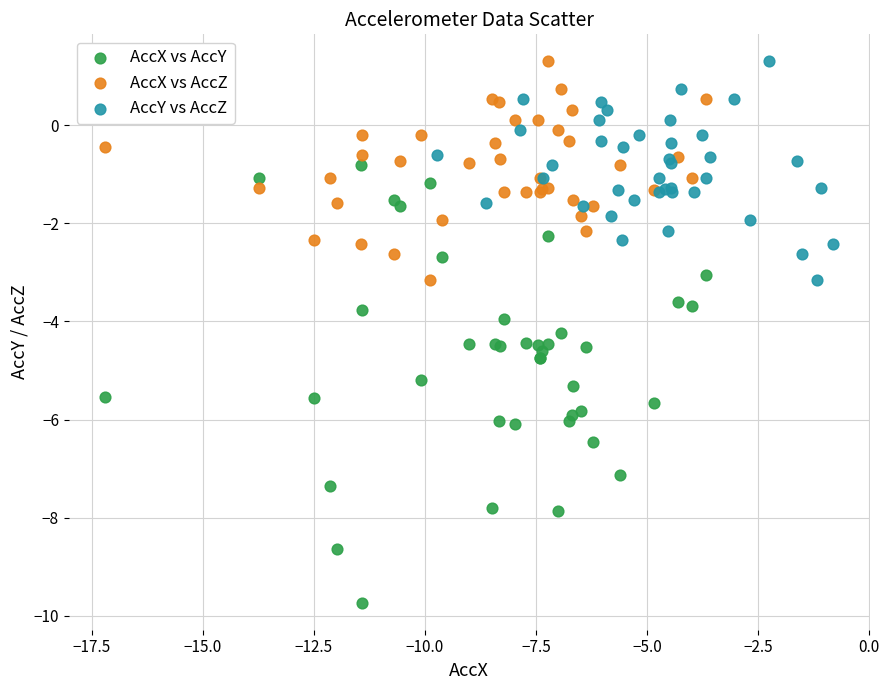

Which series reaches the minimum Y coordinate?

AccX vs AccY